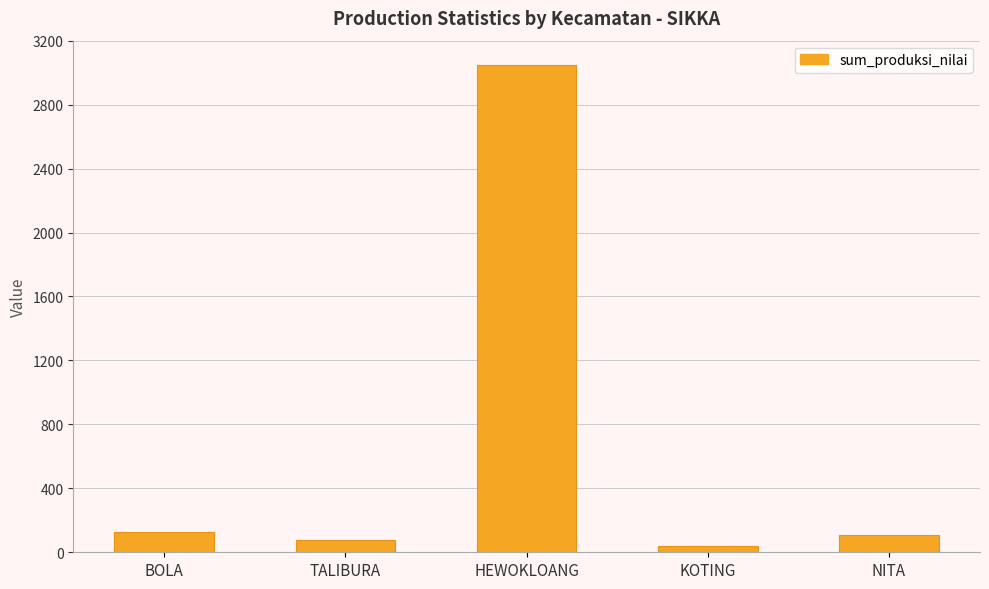

What is the ratio of the value at TALIBURA to the value at NITA?

0.7